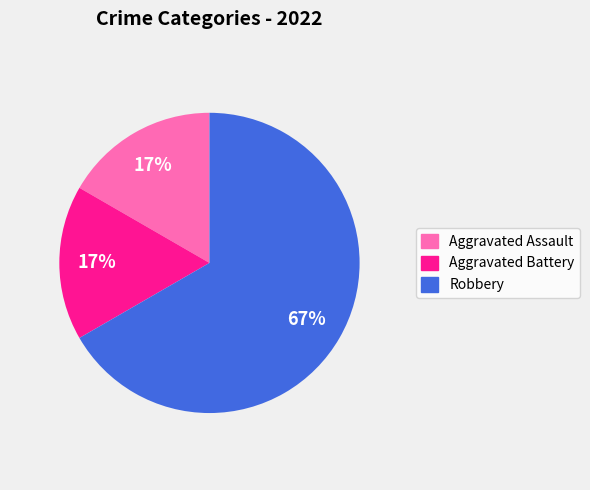

Combined, do Robbery and Aggravated Assault account for over 50%?

Yes